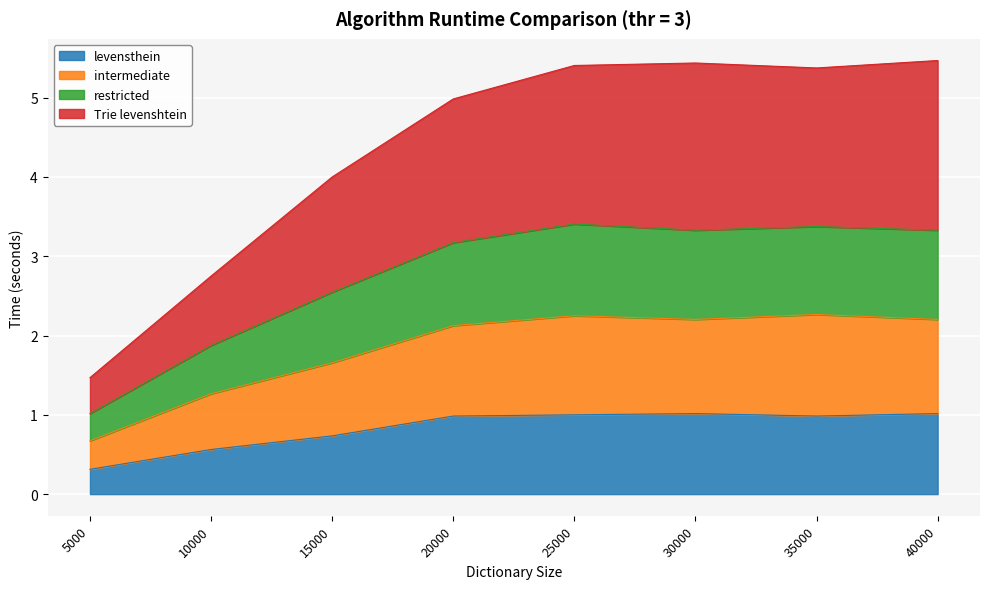

What is the maximum value shown in the chart?

5.5